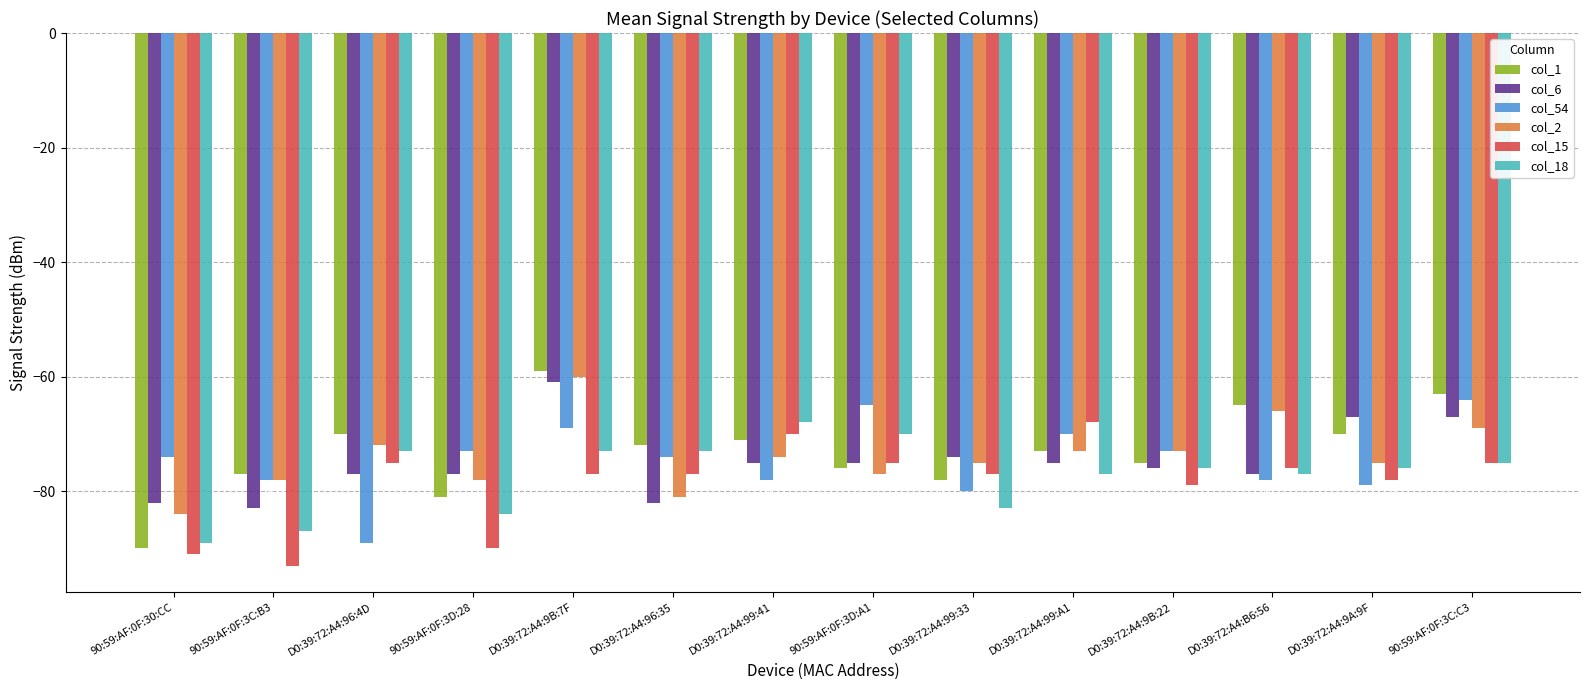

At 90:59:AF:0F:3D:28, list the series in order from largest to smallest.

col_54, col_6, col_2, col_1, col_18, col_15